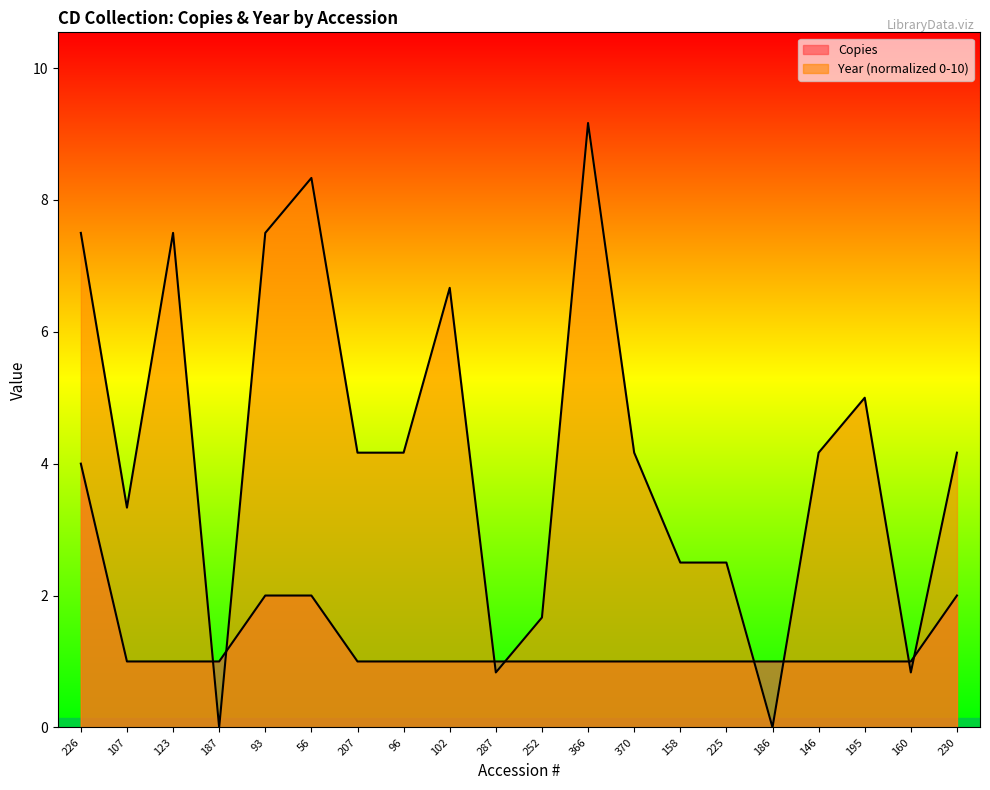

True or false: Year and Copies cross at least once.

True